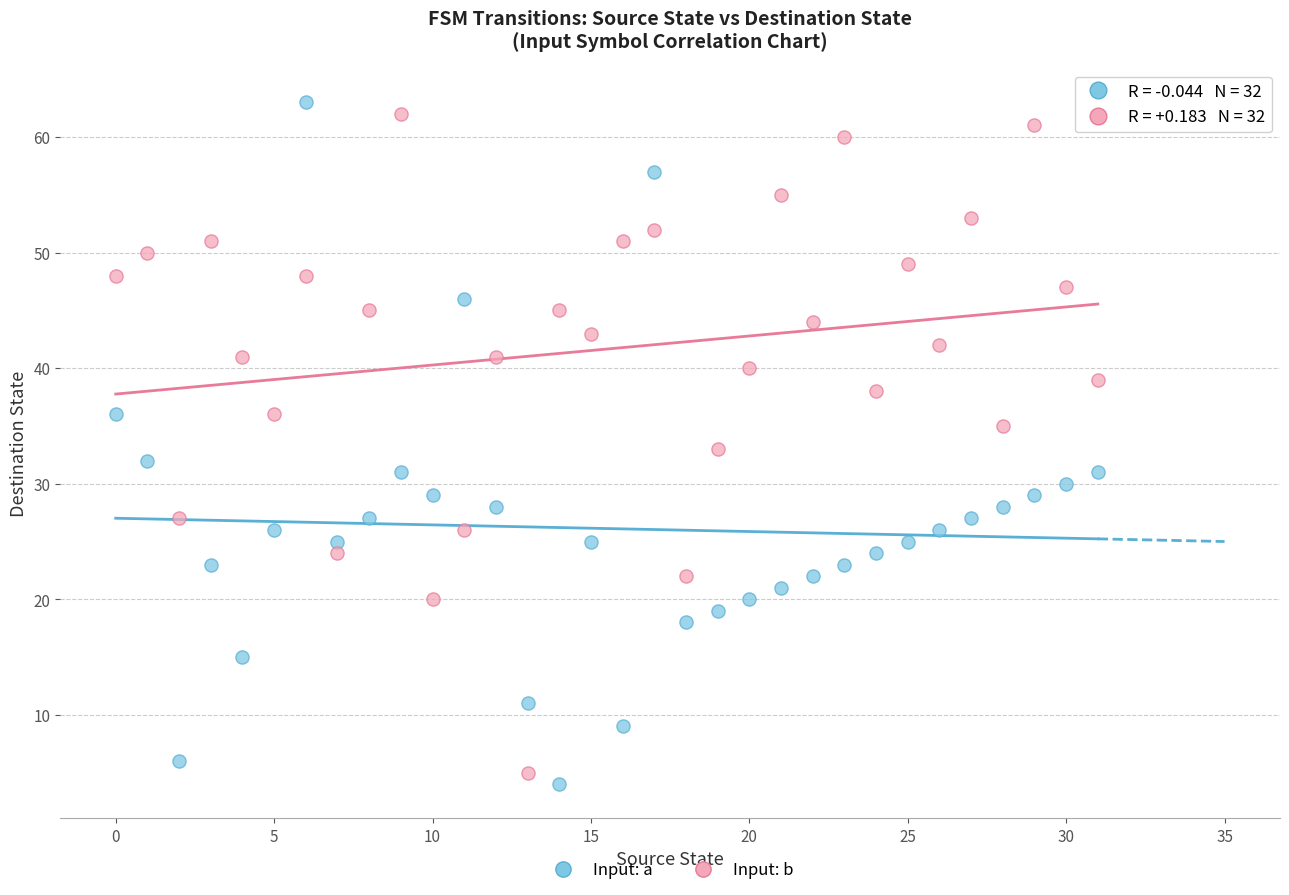

What are all the series names shown in the legend?

Input: a, Input: b